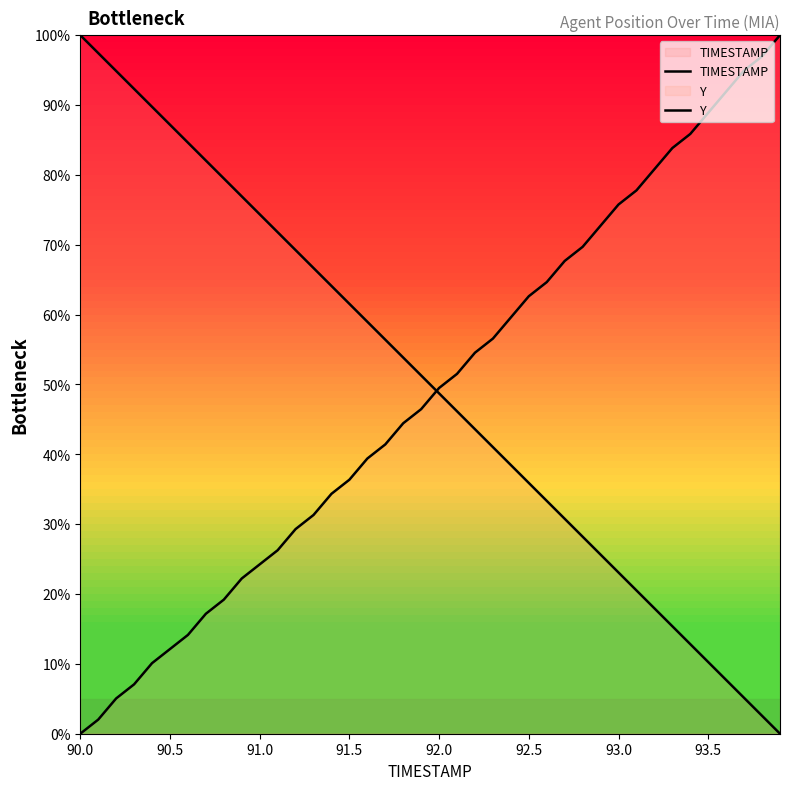

Does the chart have visible grid lines?

No